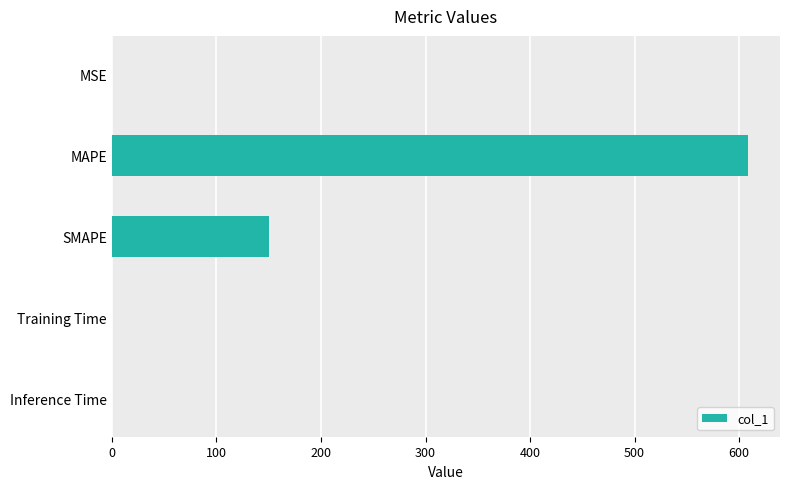

Which category has the highest value across all series?

MAPE